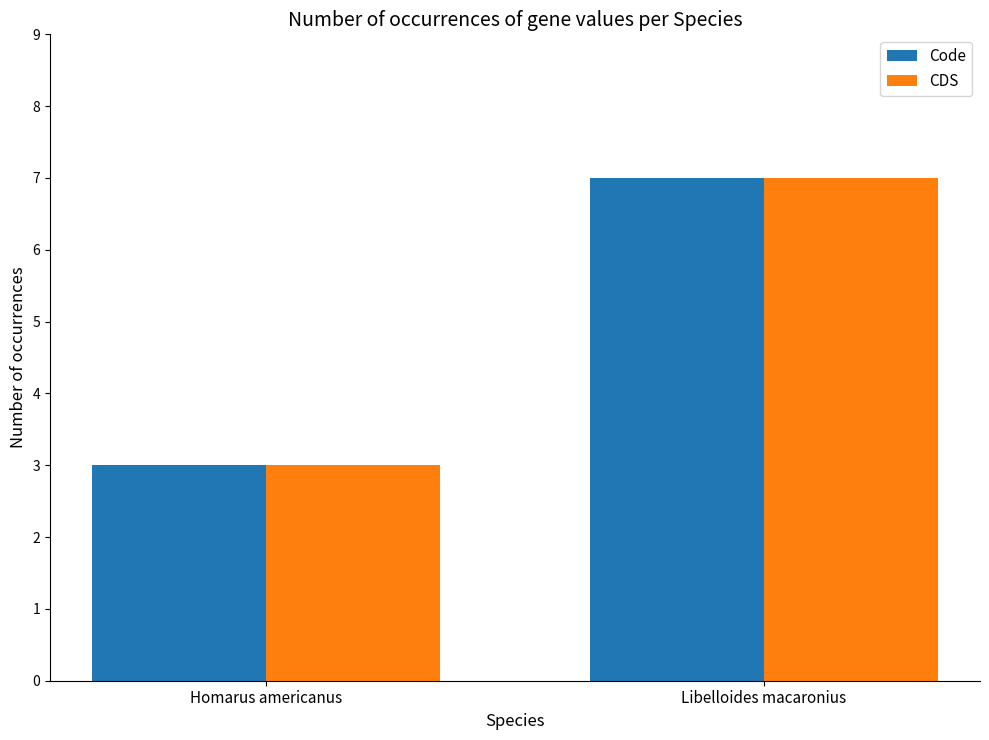

Rank the categories by CDS value from highest to lowest.

Libelloides macaronius, Homarus americanus